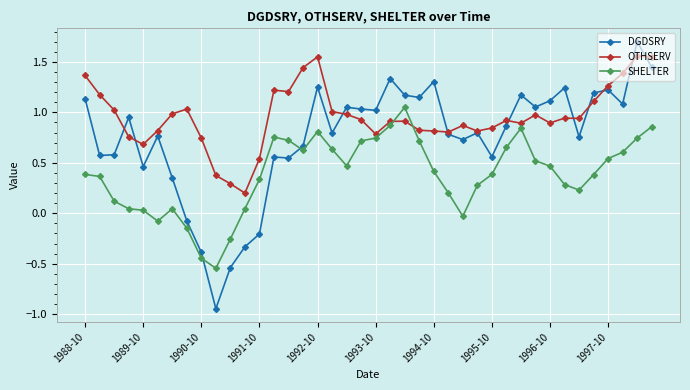

Which series has the largest total across all categories?

OTHSERV